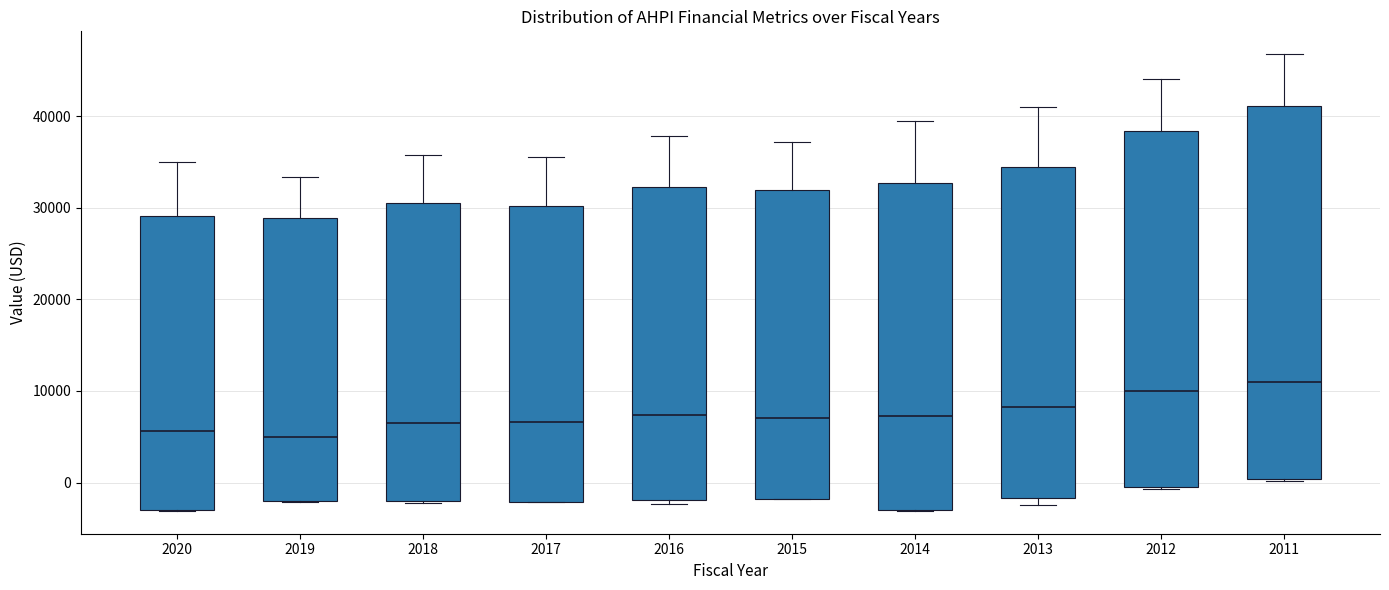

Which box is the tallest, from its lower edge to its upper edge?

2011